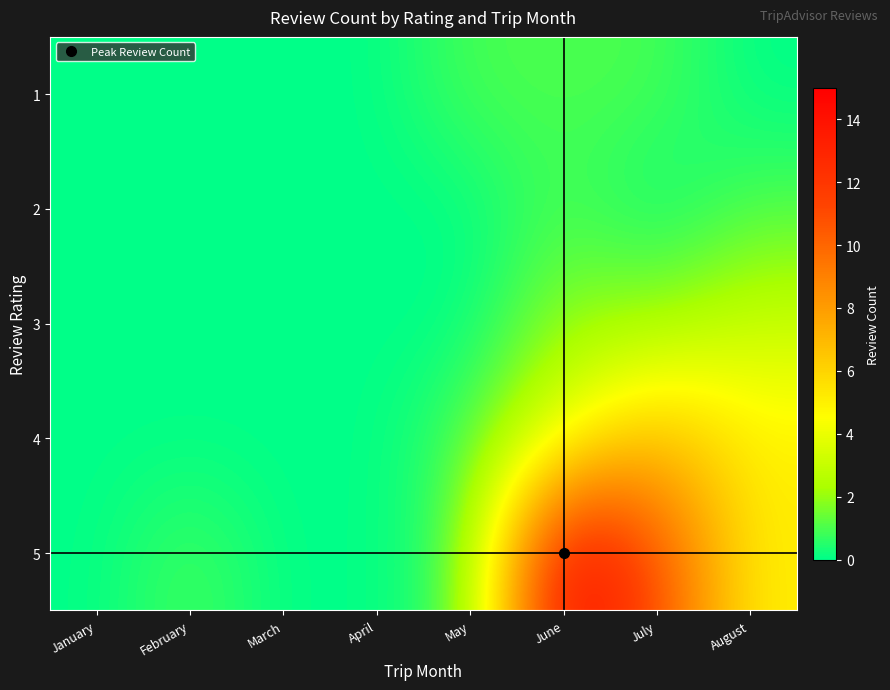

Which category has the lowest value across all series?

January